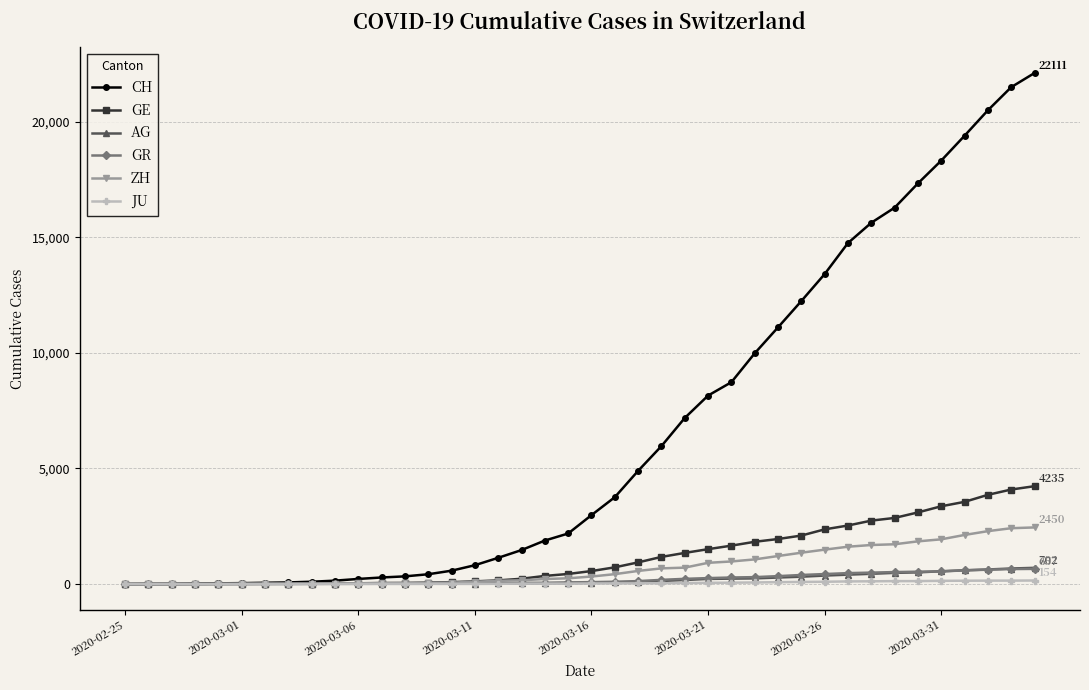

Which series has the largest total across all categories?

CH